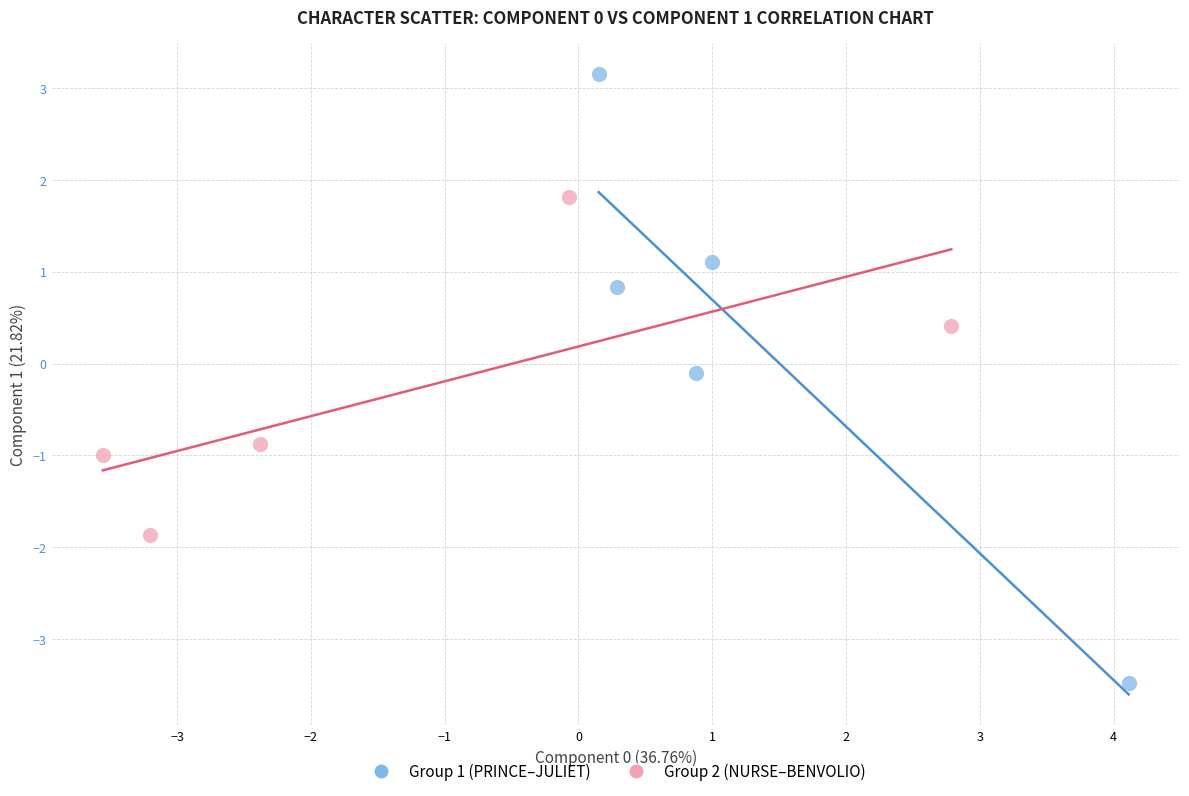

Which series contains the lowest Y value?

Group 1 (PRINCE–JULIET)